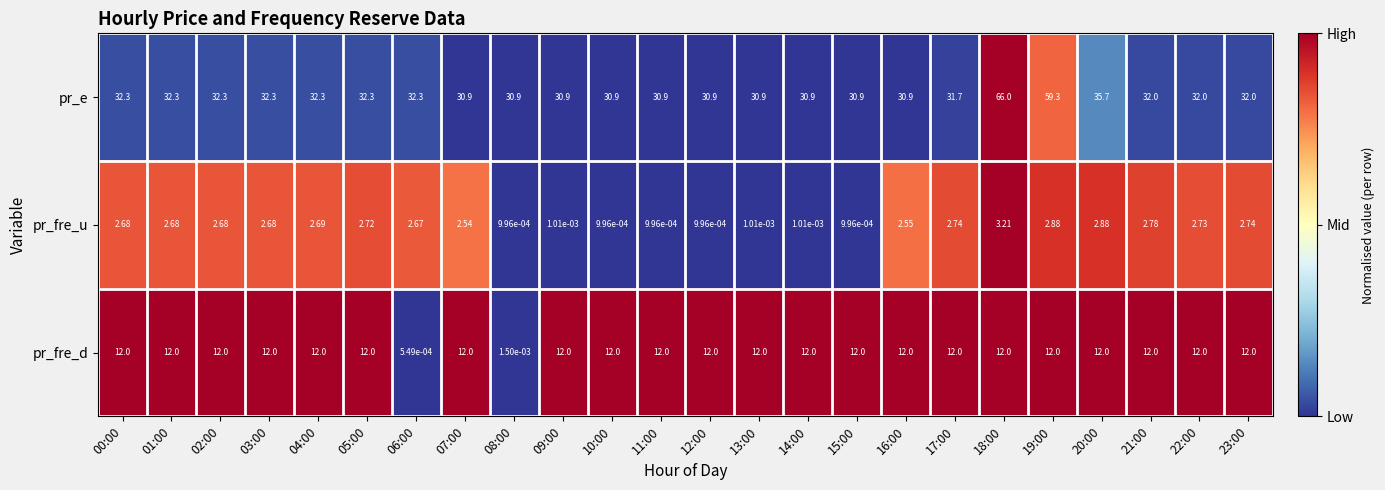

Which label corresponds to the smallest value in the chart?

06:00